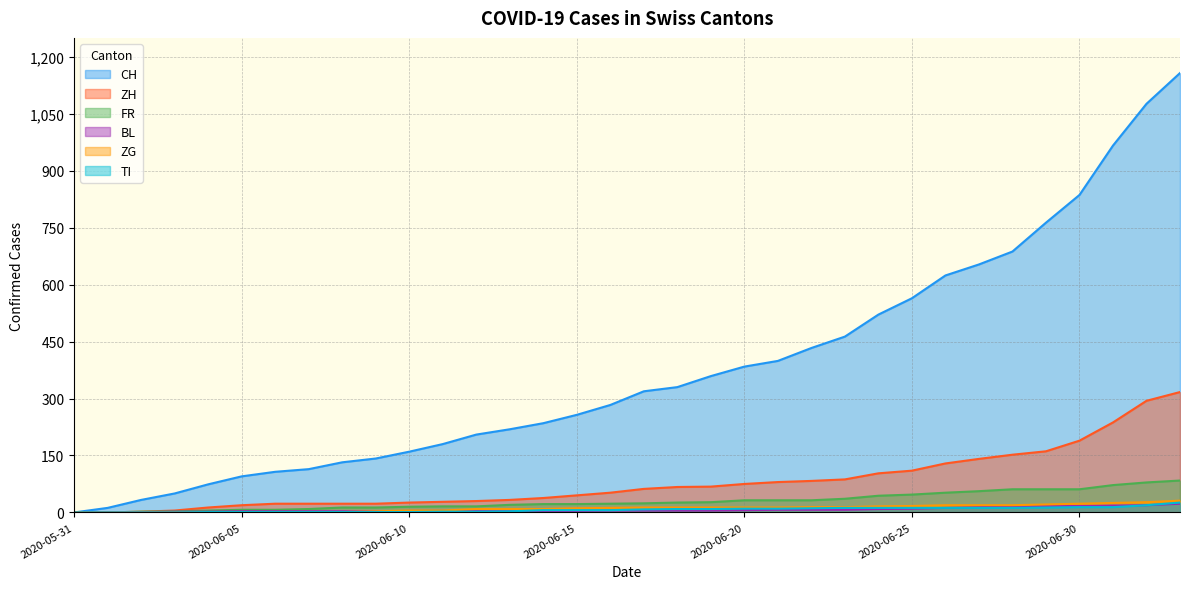

True or false: FR and ZG cross at least once.

False